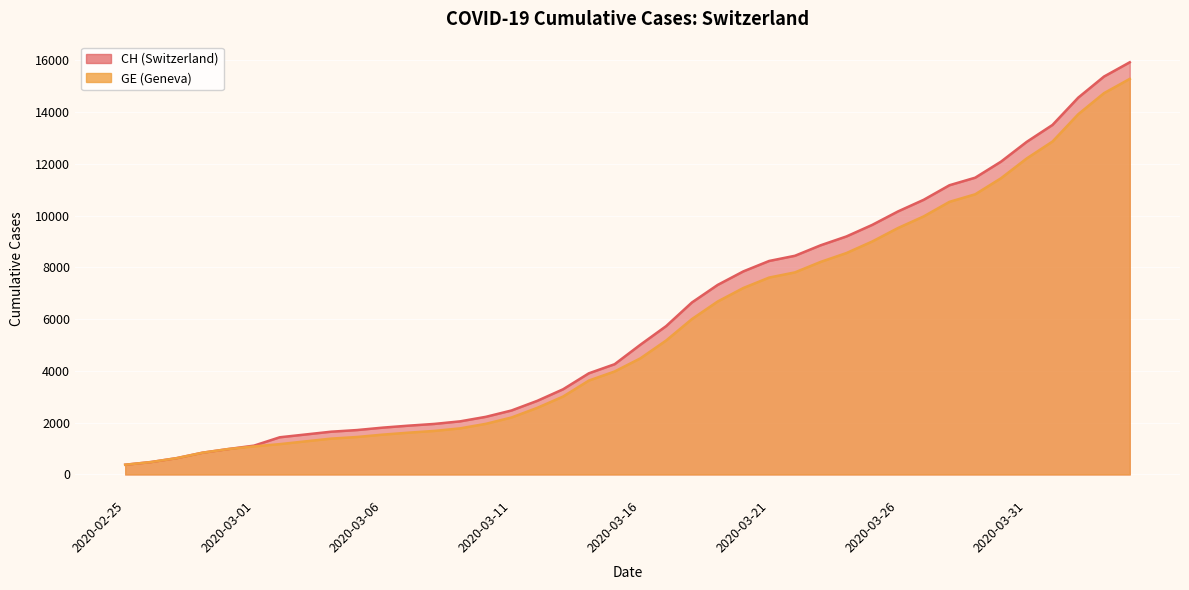

Which series has the largest range (max minus min)?

CH